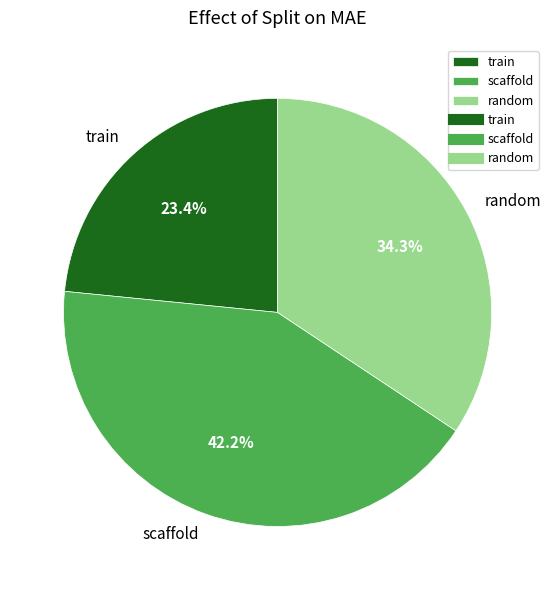

The scaffold slice represents 42% of the pie. True or false?

True